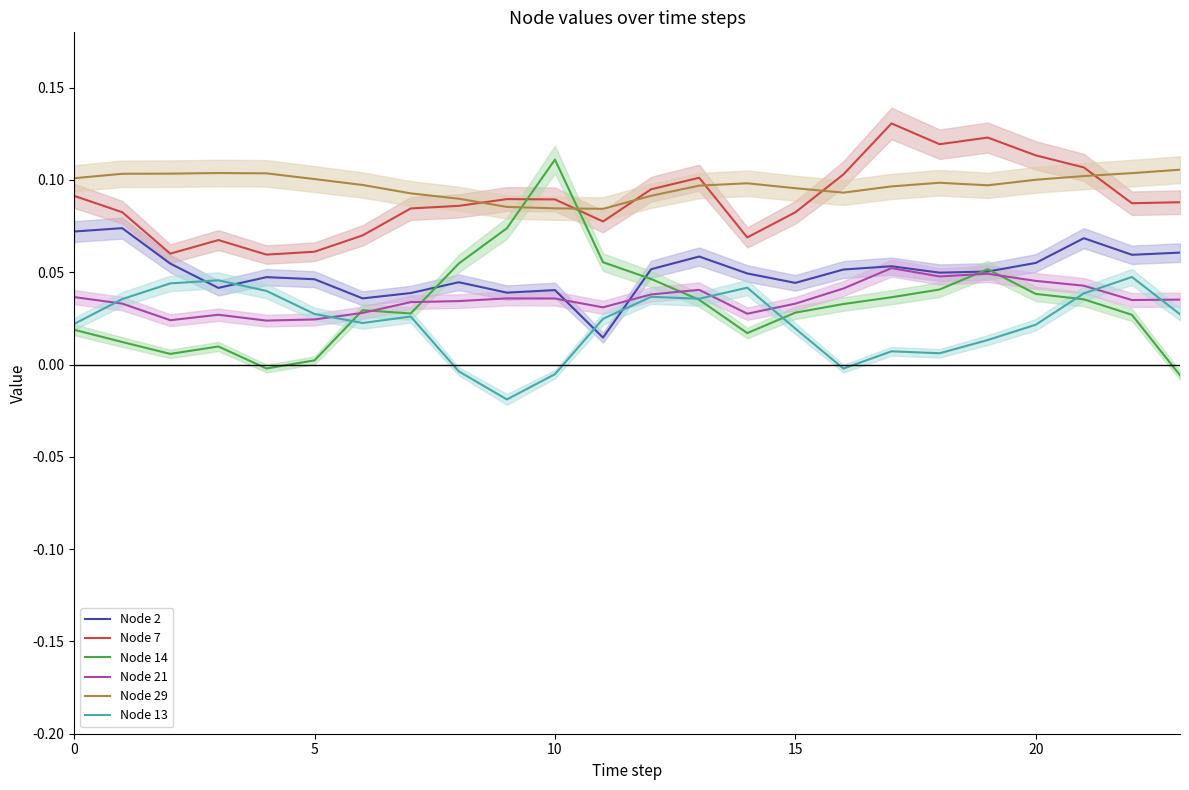

Is the value of Node 13 at 9 greater than the value of Node 14 at 7?

No